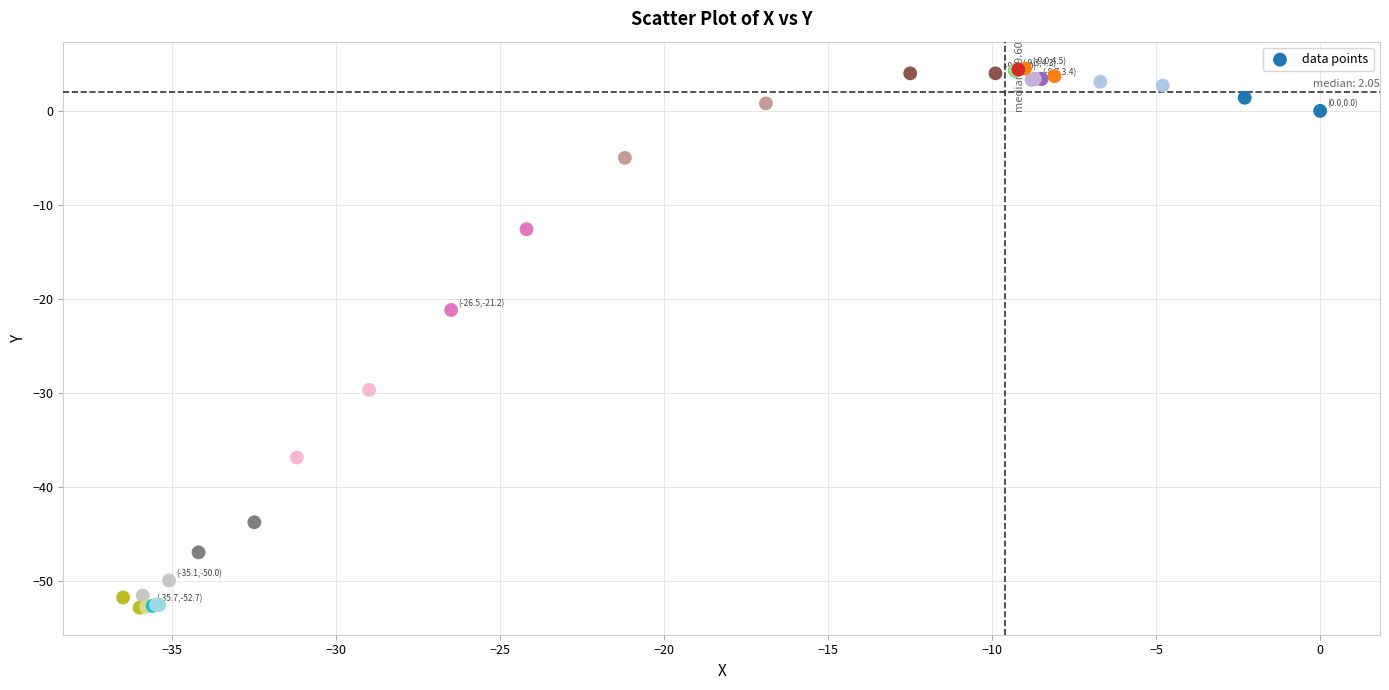

What Y value in the scatter plot is closest to -24?

-21.2